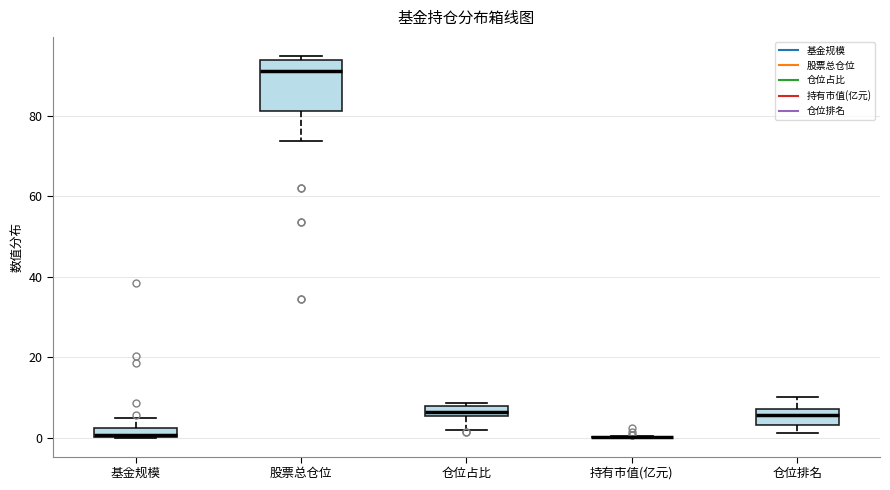

Which box is the tallest, from its lower edge to its upper edge?

股票总仓位